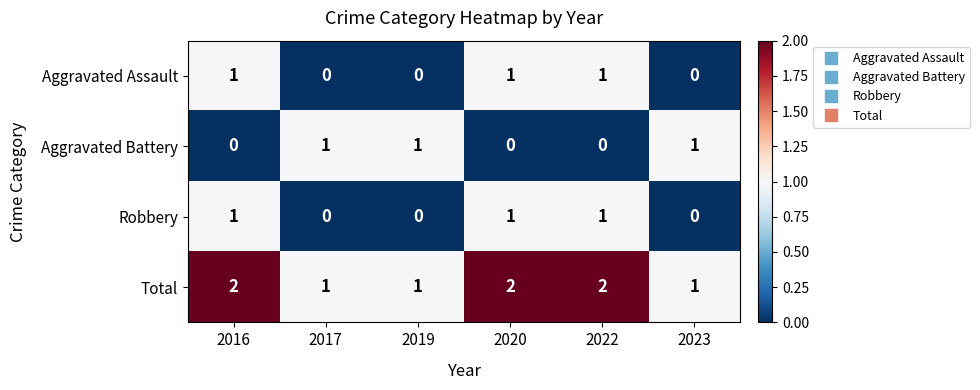

What is the total value across all series at 2022?

4